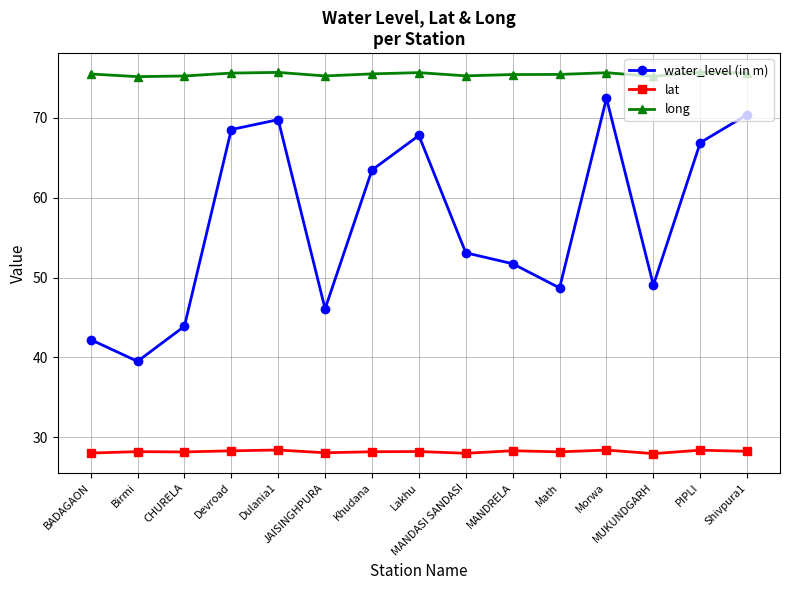

In long, how many points are lower than both neighbors (excluding endpoints)?

4